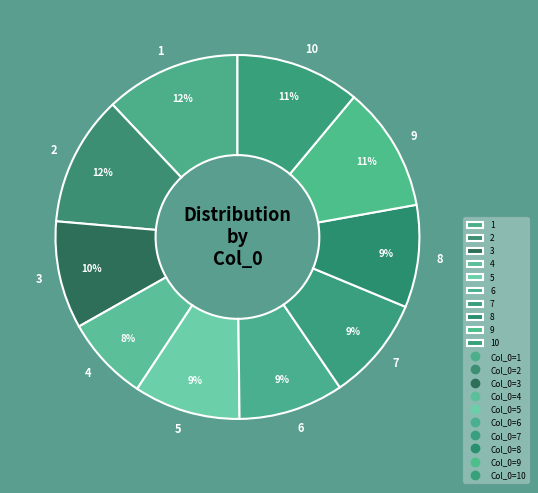

To the nearest percent, what percentage of the pie is 5?

9%